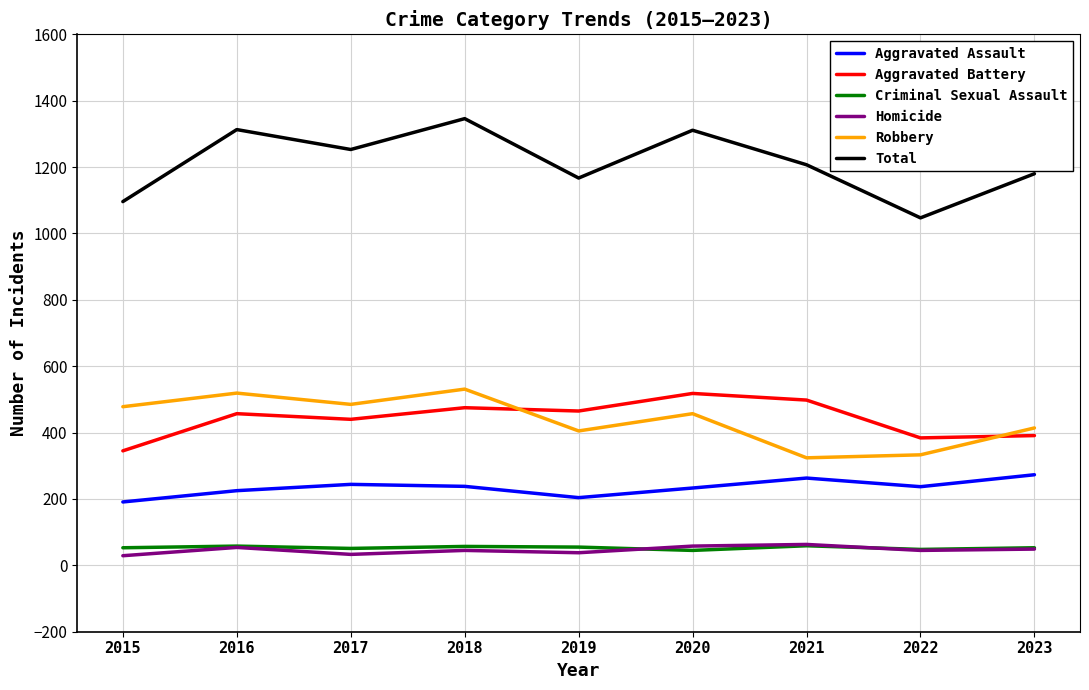

What is the sum of the Aggravated Battery values at 2015 and 2021?

843